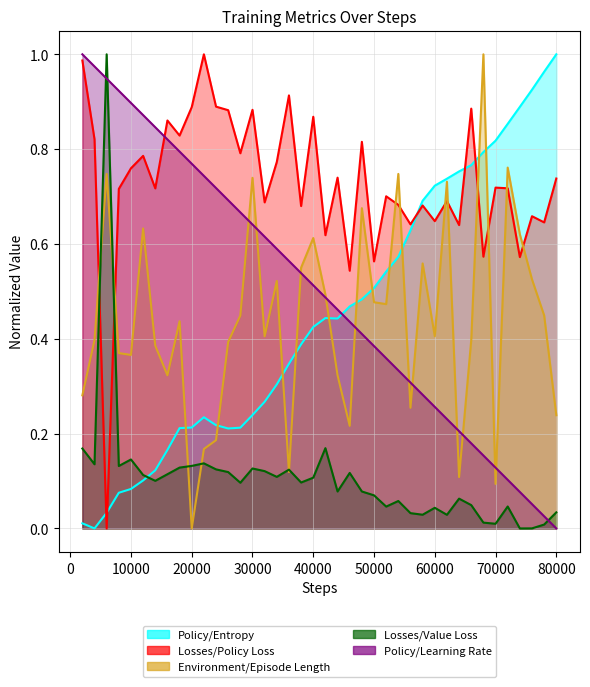

What is the difference between the maximum and minimum values in the Losses/Value Loss series?

1.0